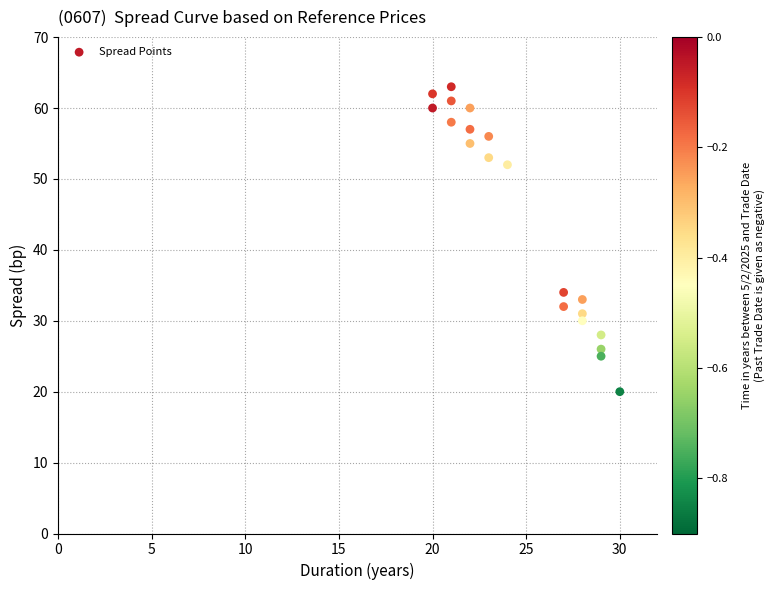

What Y value in the scatter plot is closest to 41?

34